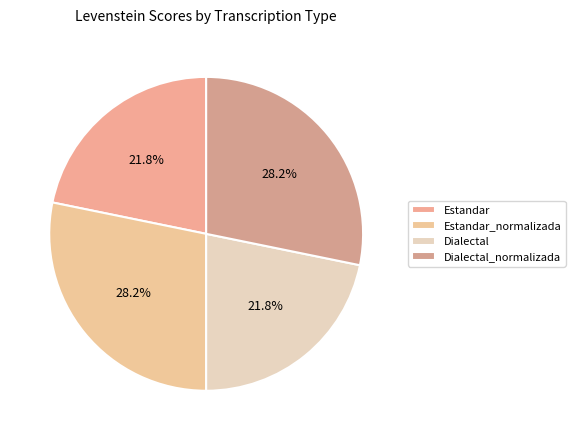

Approximately how many times larger is the value at Dialectal_normalizada compared to Estandar_normalizada?

1.0